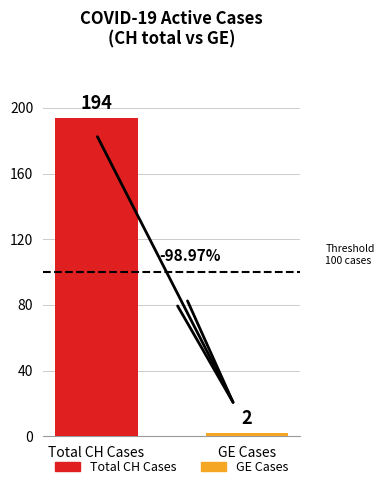

Which category has the lowest value across all series?

GE Cases